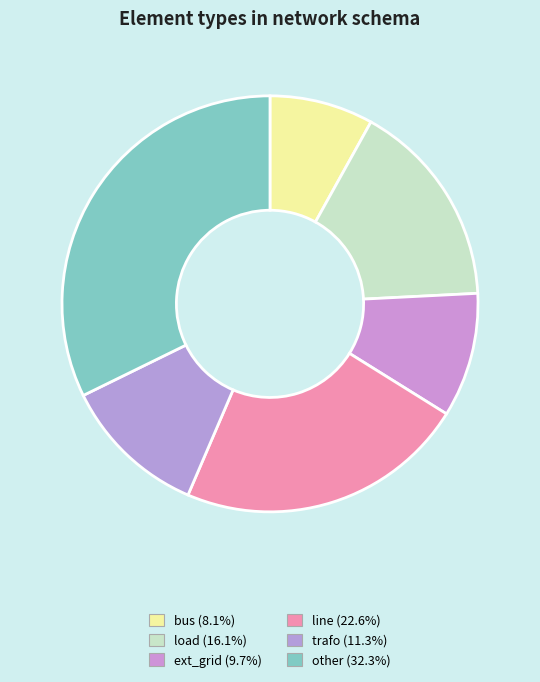

To the nearest percent, what percentage of the pie is ext_grid?

10%